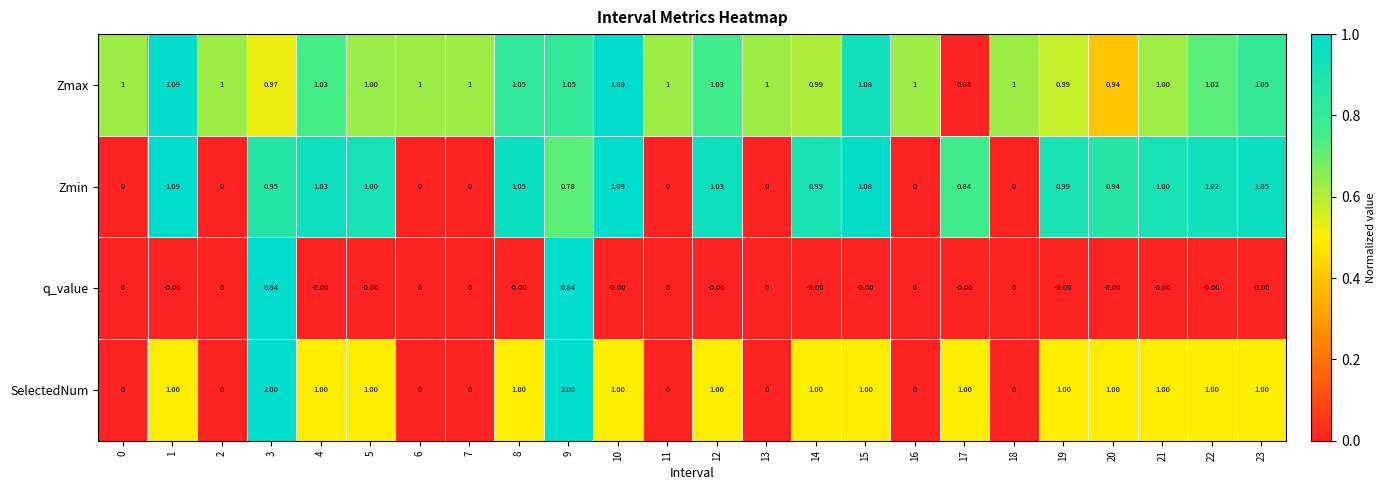

Which series has the widest spread of values?

SelectedNum